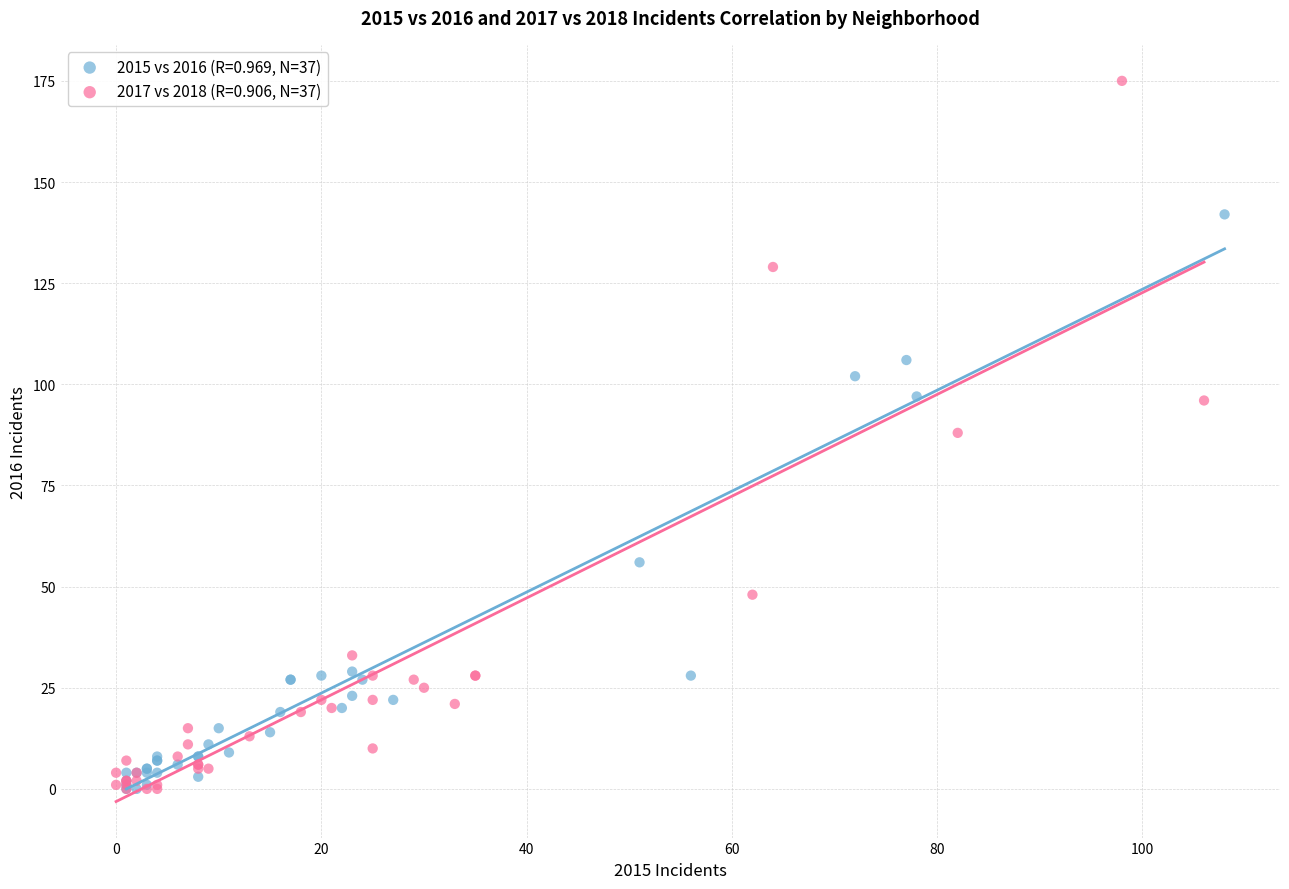

Which series has the largest Y range (max minus min)?

2017 vs 2018 (R=0.906, N=37)